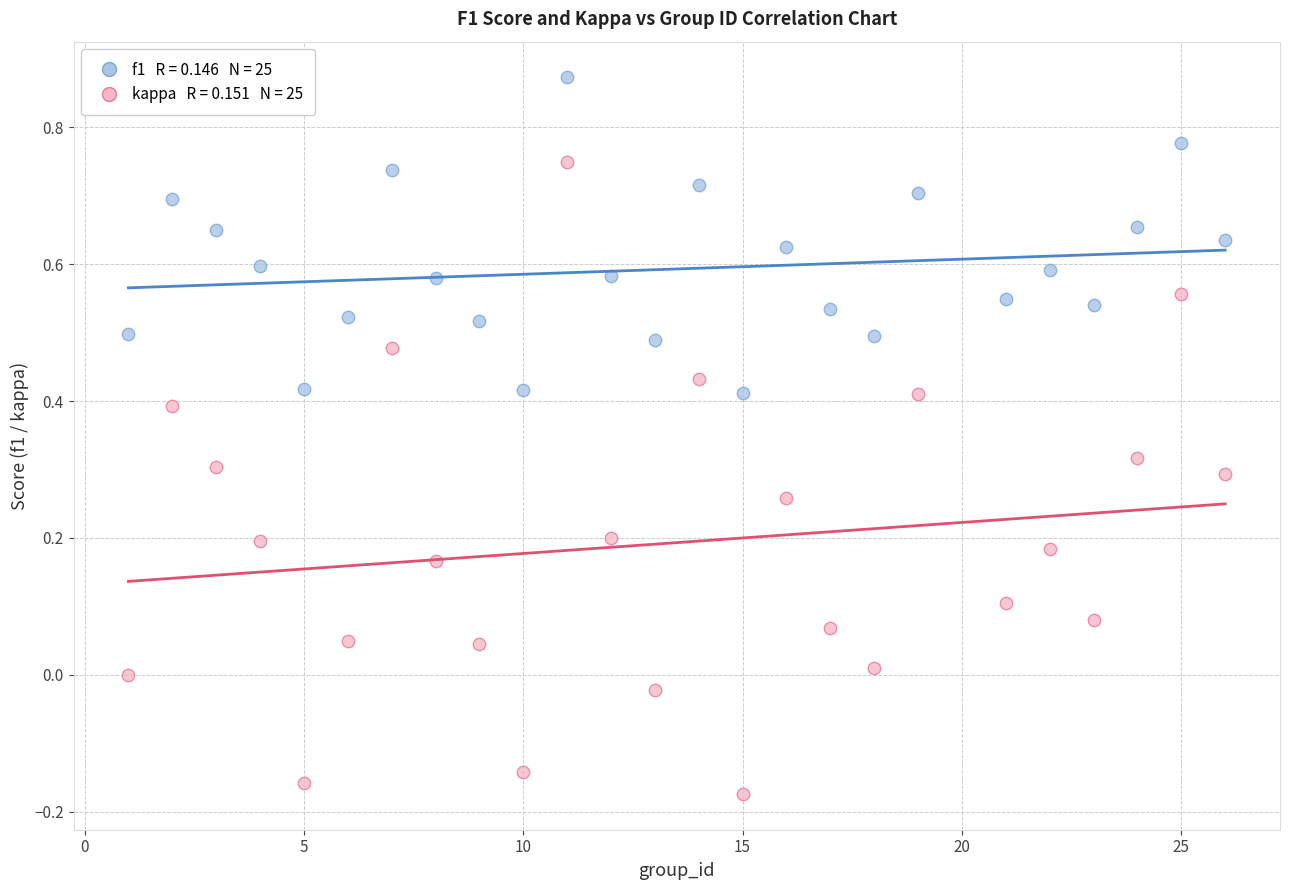

Across all data points, what is the range of X values (max minus min)?

25.0